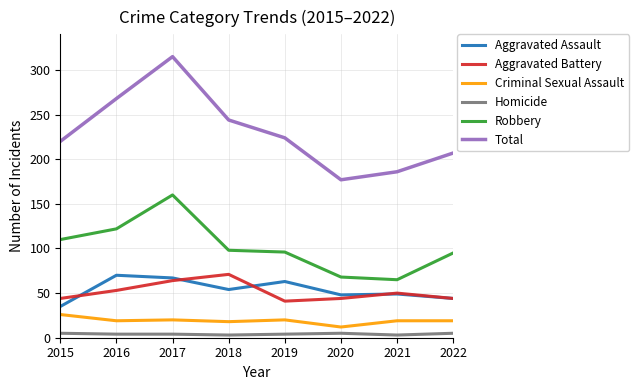

What is the greatest value displayed?

315